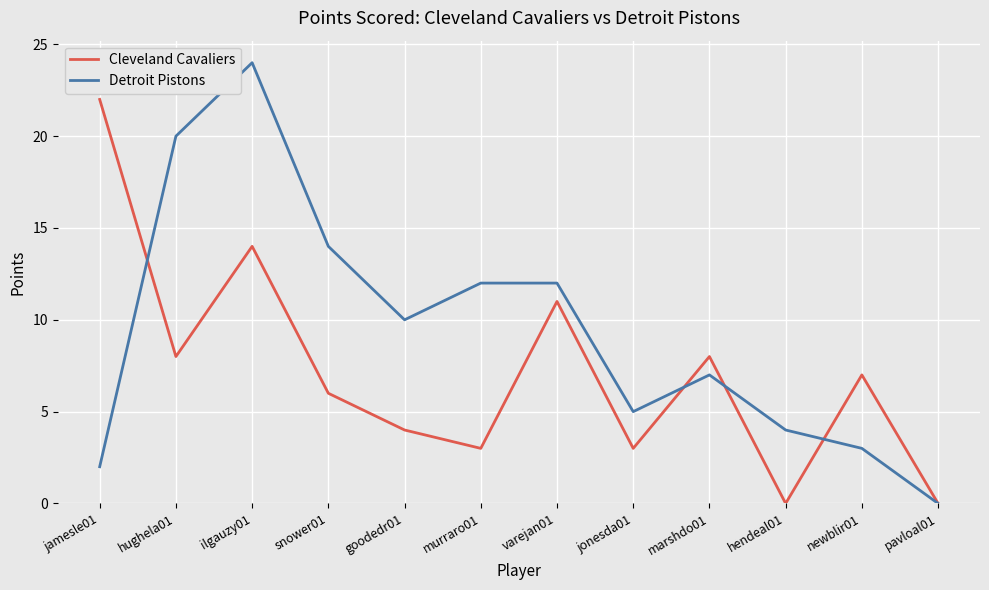

Where does the Detroit Pistons series first go above 10?

hughela01